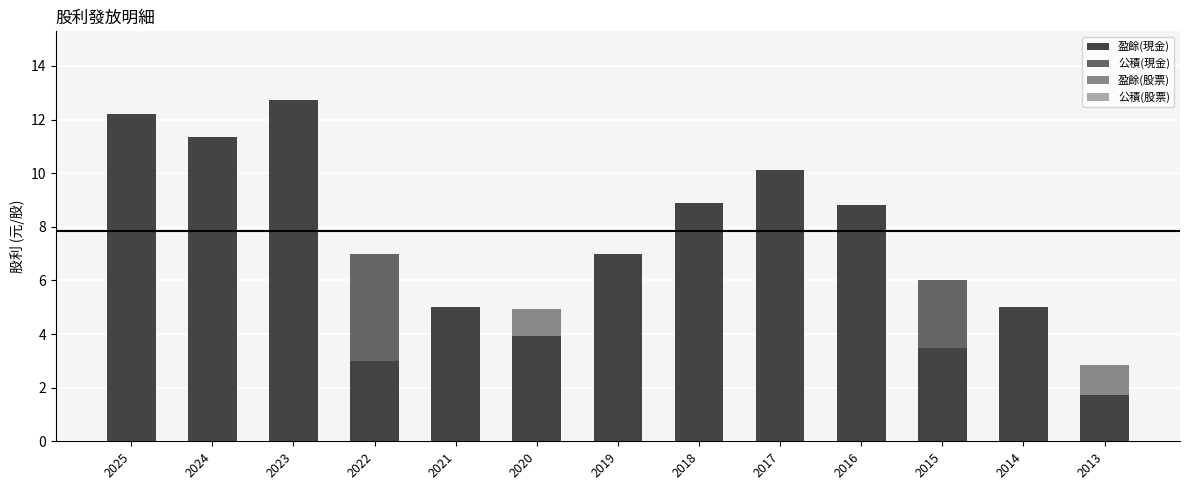

How many series are shown in this chart?

3